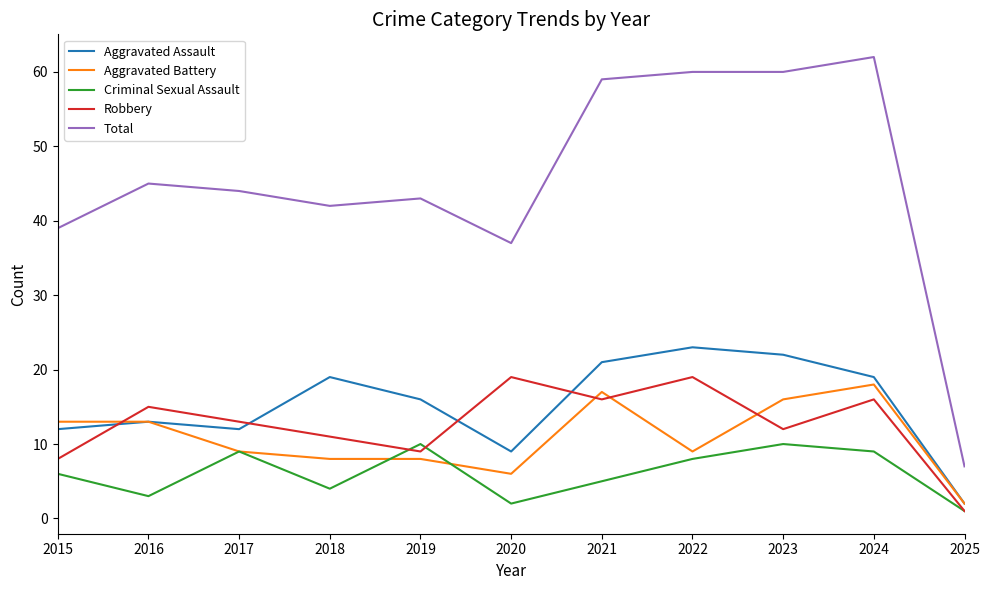

Reading left to right, what are all the values shown in this chart?

Aggravated Assault: 12	13	12	19	16	9	21	23	22	19	2
Aggravated Battery: 13	13	9	8	8	6	17	9	16	18	2
Criminal Sexual Assault: 6	3	9	4	10	2	5	8	10	9	1
Robbery: 8	15	13	11	9	19	16	19	12	16	1
Total: 39	45	44	42	43	37	59	60	60	62	7